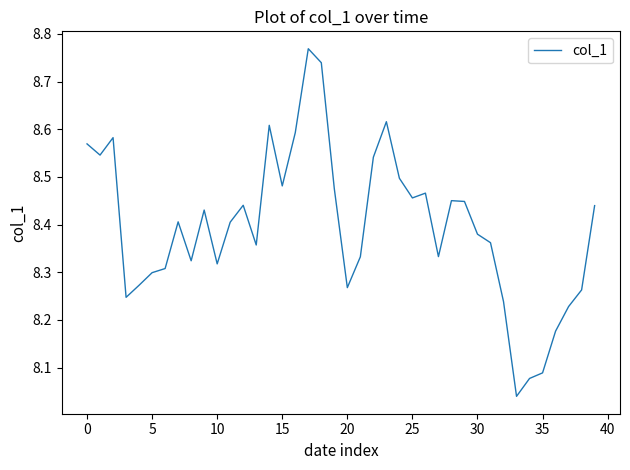

How many lines are shown in the chart?

1